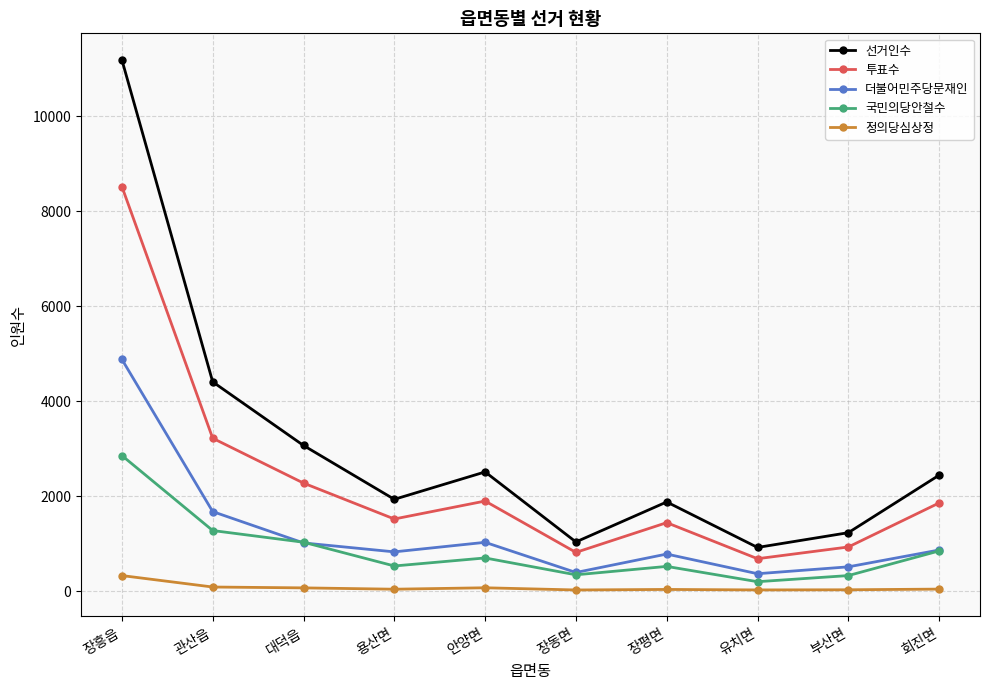

Is this an area chart (filled region under the line)?

No